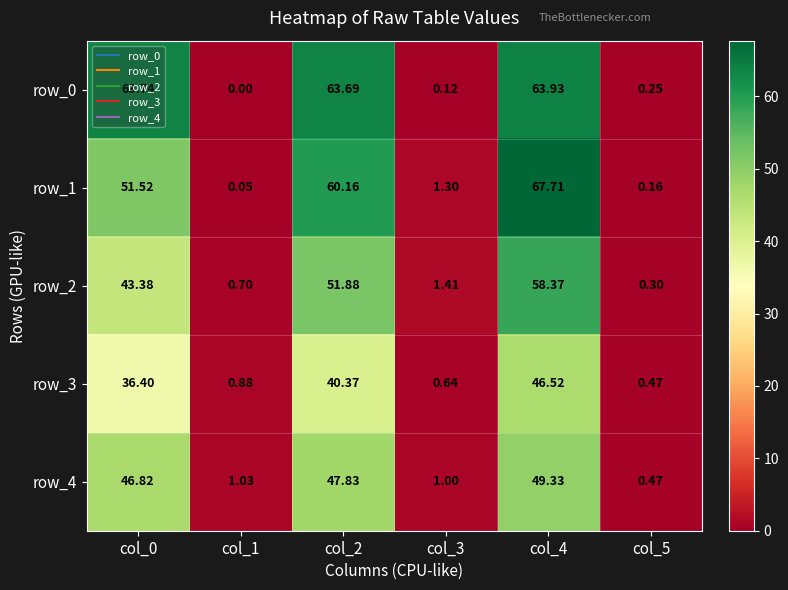

Is the value of row_4 at col_1 greater than the value of row_0 at col_3?

Yes